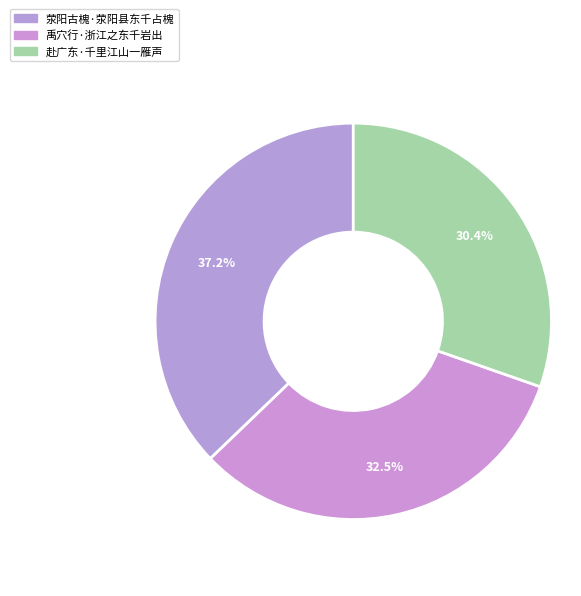

Count the number of slices in the pie.

3